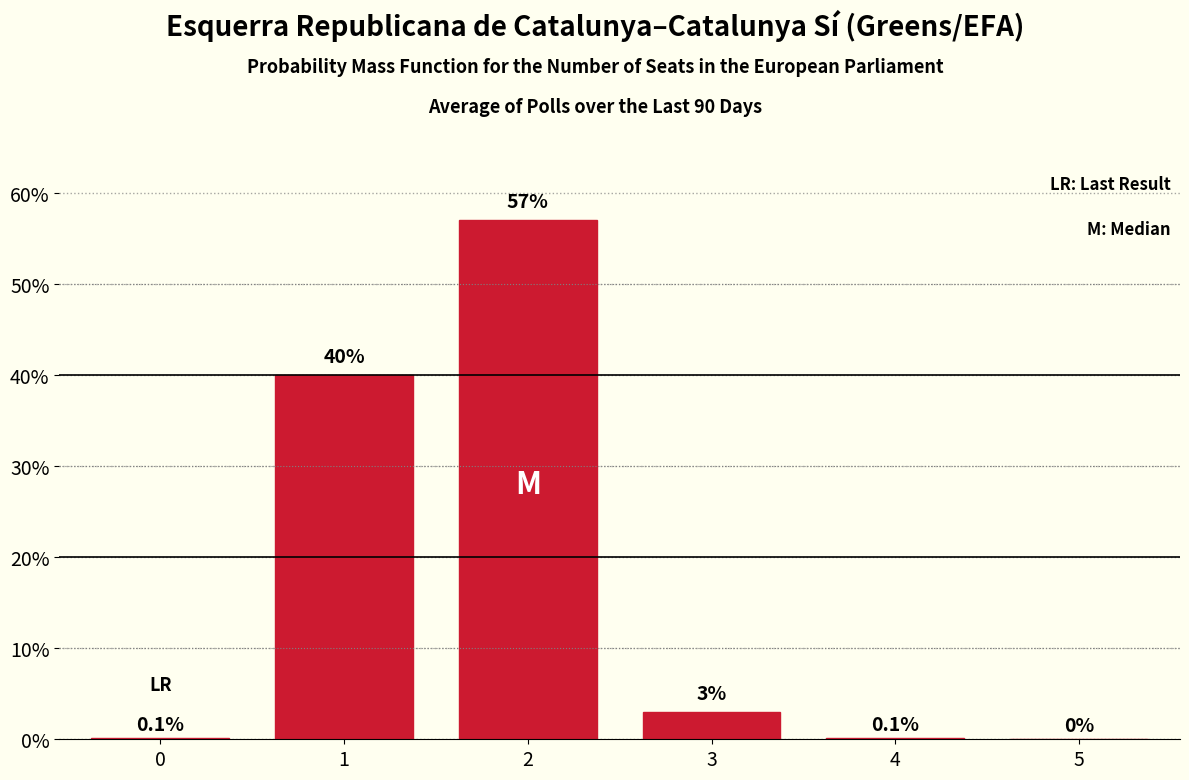

Are the bars horizontal?

No